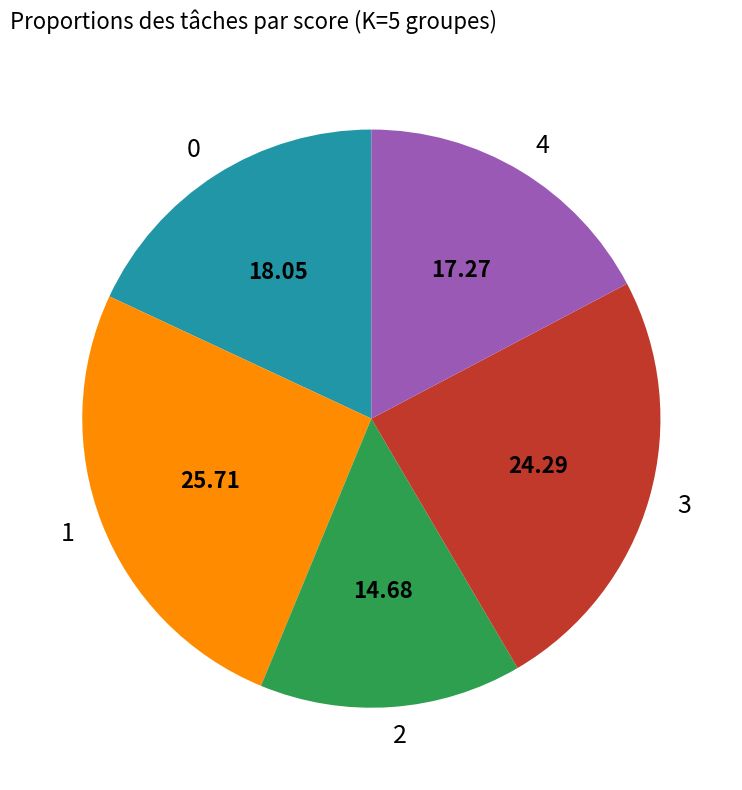

What is the ratio of the value at 4 to the value at 2?

1.2